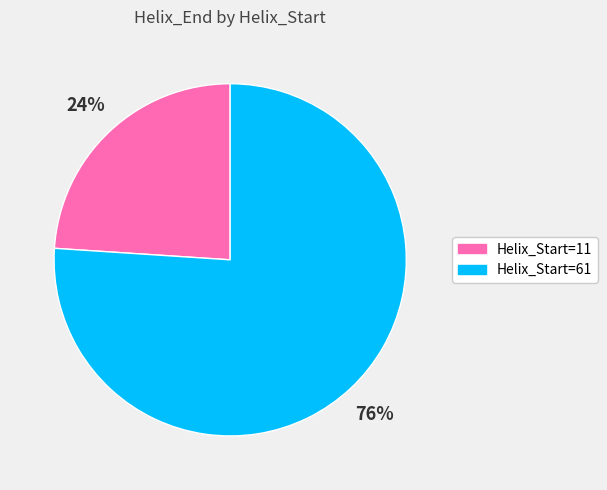

Is there a majority slice in this chart?

Yes